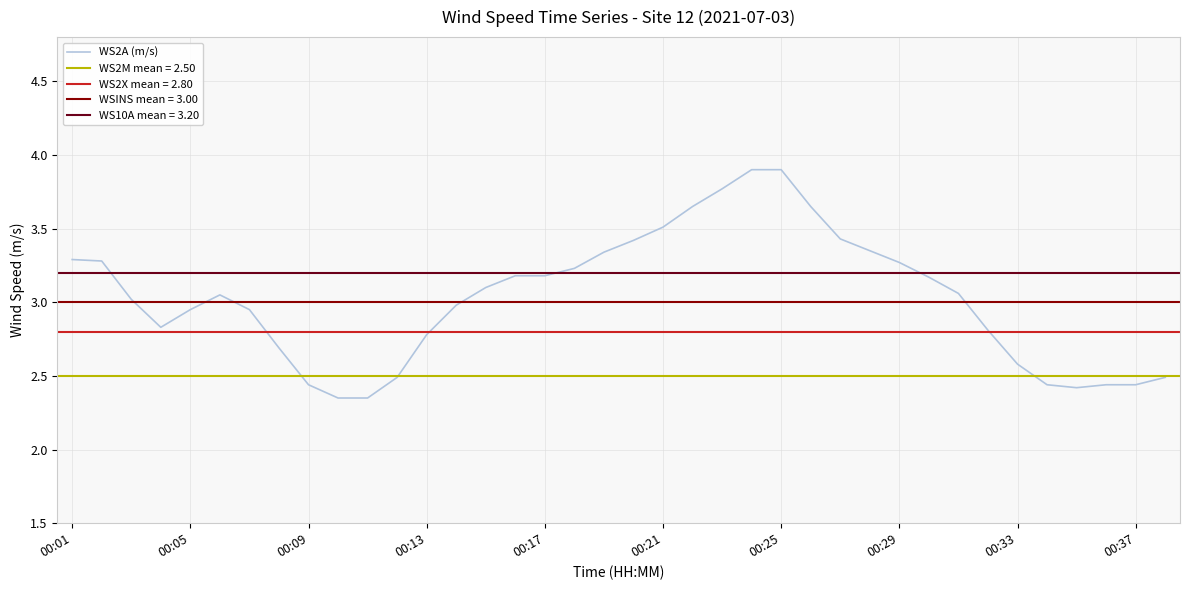

What is the difference between the second highest and second lowest values?

1.5